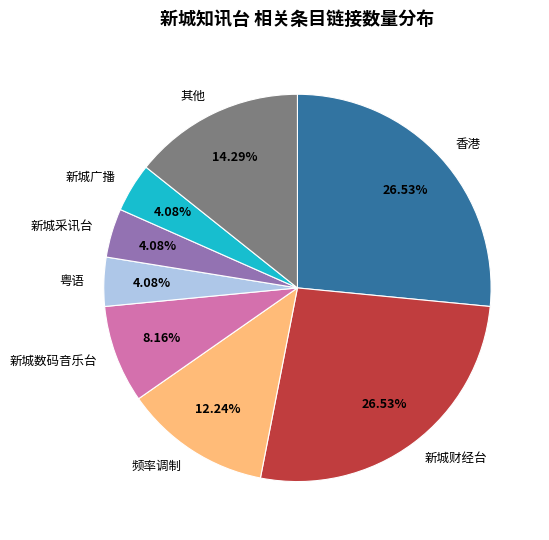

To the nearest percent, what portion does 新城广播 represent?

4%